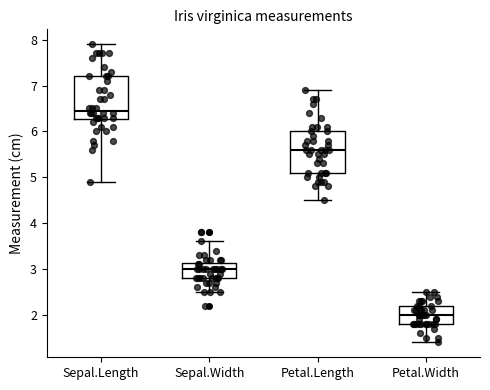

Reading left to right, transcribe this box plot: for each box, give where its median line is, the range the box spans, and where its two whiskers end, as read against the y-axis. The values are not printed on the chart, so give them approximately, as read against the axis.

Sepal.Length: median 6.5, box 6.3 to 7.2, whiskers 4.9 to 7.9
Sepal.Width: median 3.0, box 2.8 to 3.1, whiskers 2.5 to 3.6
Petal.Length: median 5.6, box 5.1 to 6.0, whiskers 4.5 to 6.9
Petal.Width: median 2.0, box 1.8 to 2.2, whiskers 1.4 to 2.5